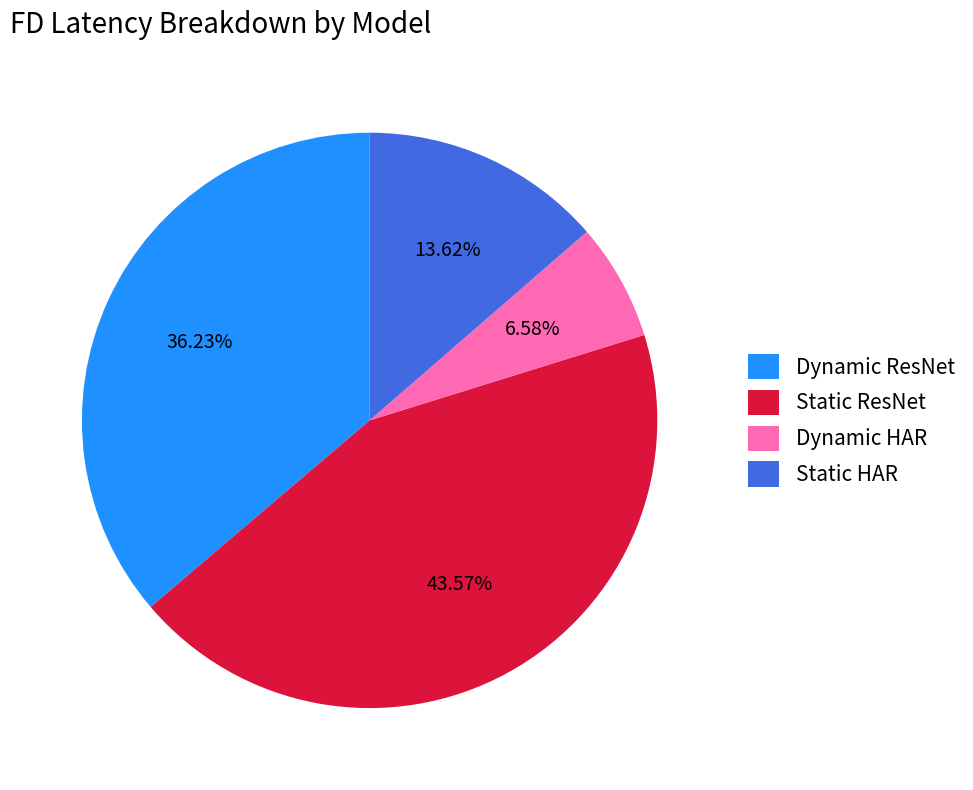

What is the total percentage of Dynamic HAR and Static ResNet?

50.1%